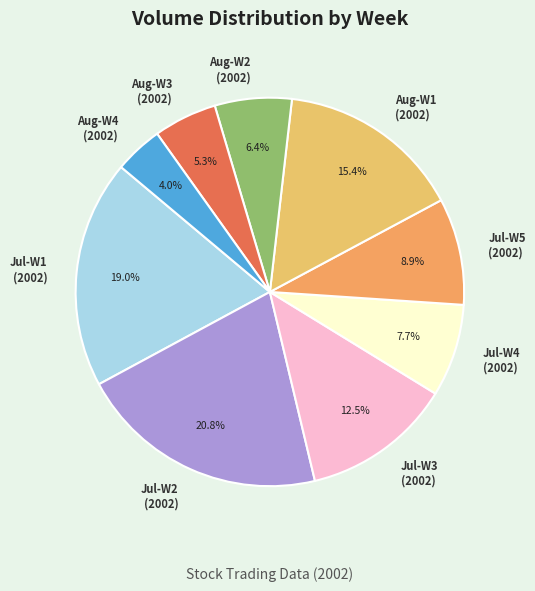

Combined, do Jul-W3 (2002) and Jul-W1 (2002) account for over 50%?

No